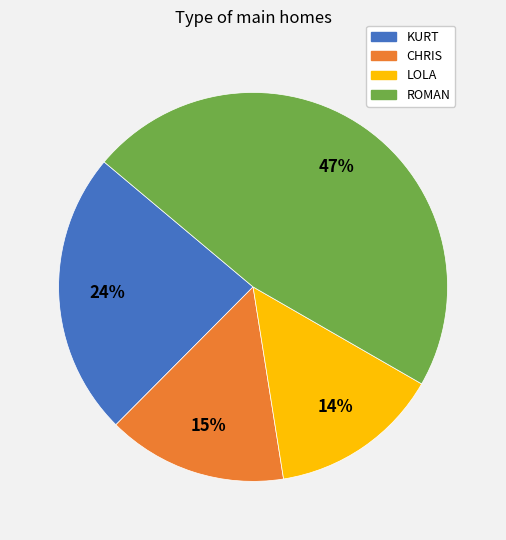

Is the sum of ROMAN and LOLA greater than half?

Yes